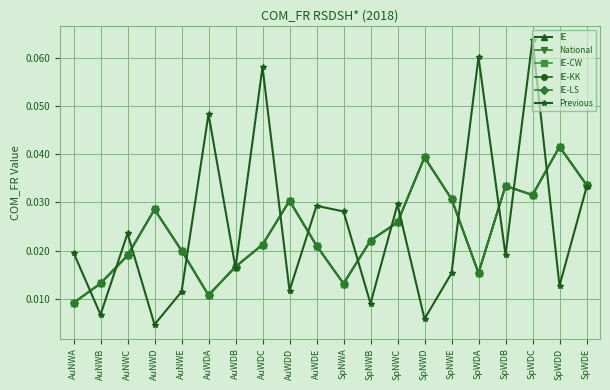

At AuWDD, list the series in order from smallest to largest.

Previous, IE-CW, IE-KK, IE-LS, IE, National